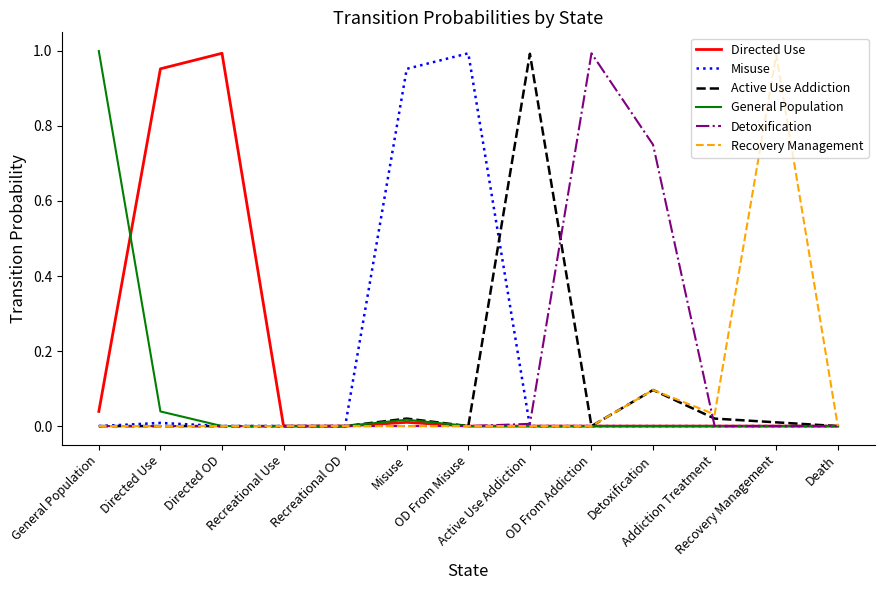

True or false: Detoxification and Recovery Management intersect in this chart.

True